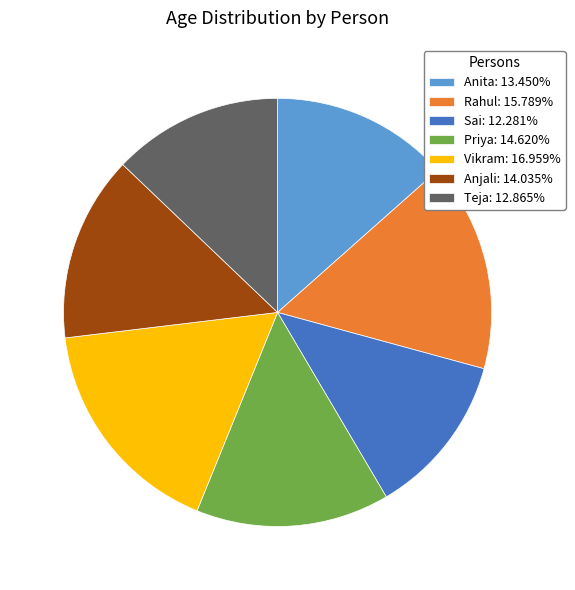

Rank the categories by value from lowest to highest.

Sai, Teja, Anita, Anjali, Priya, Rahul, Vikram